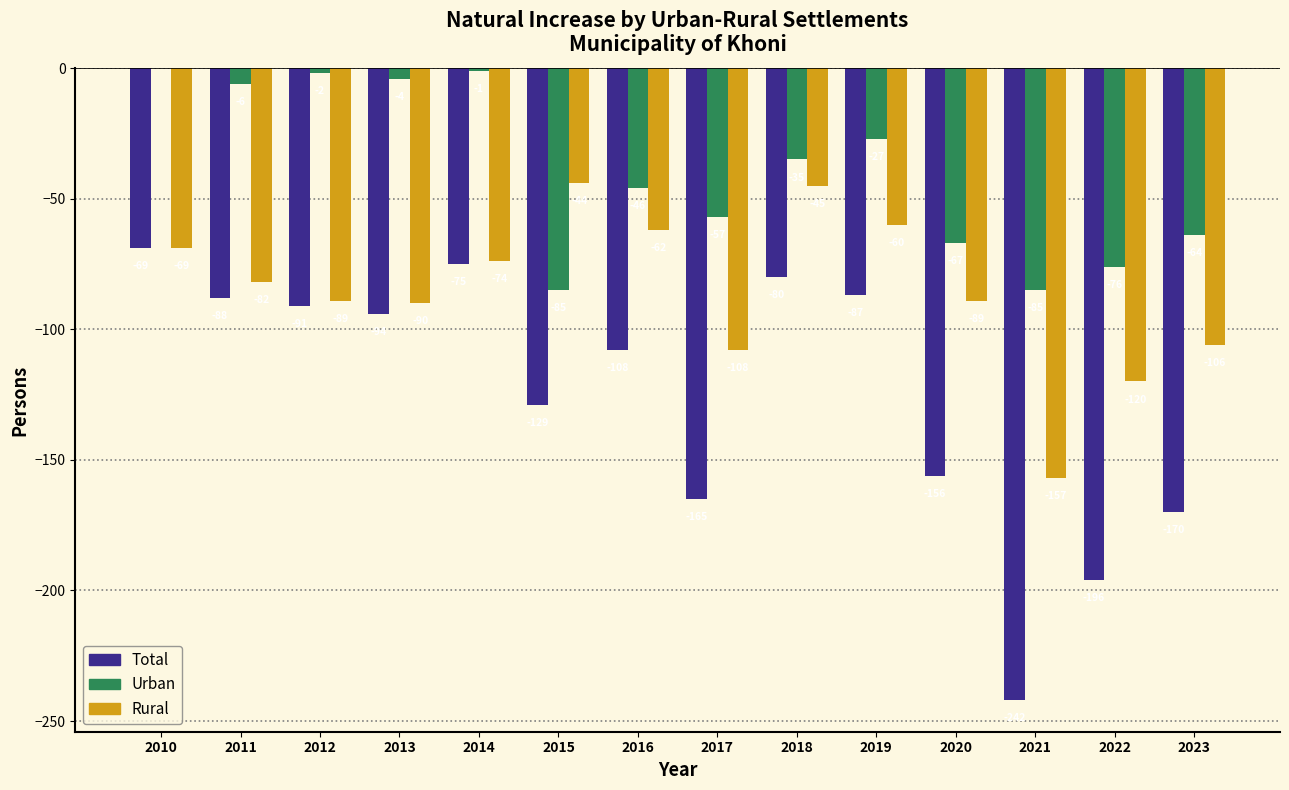

Where is Rural nearest to the value -100?

2023